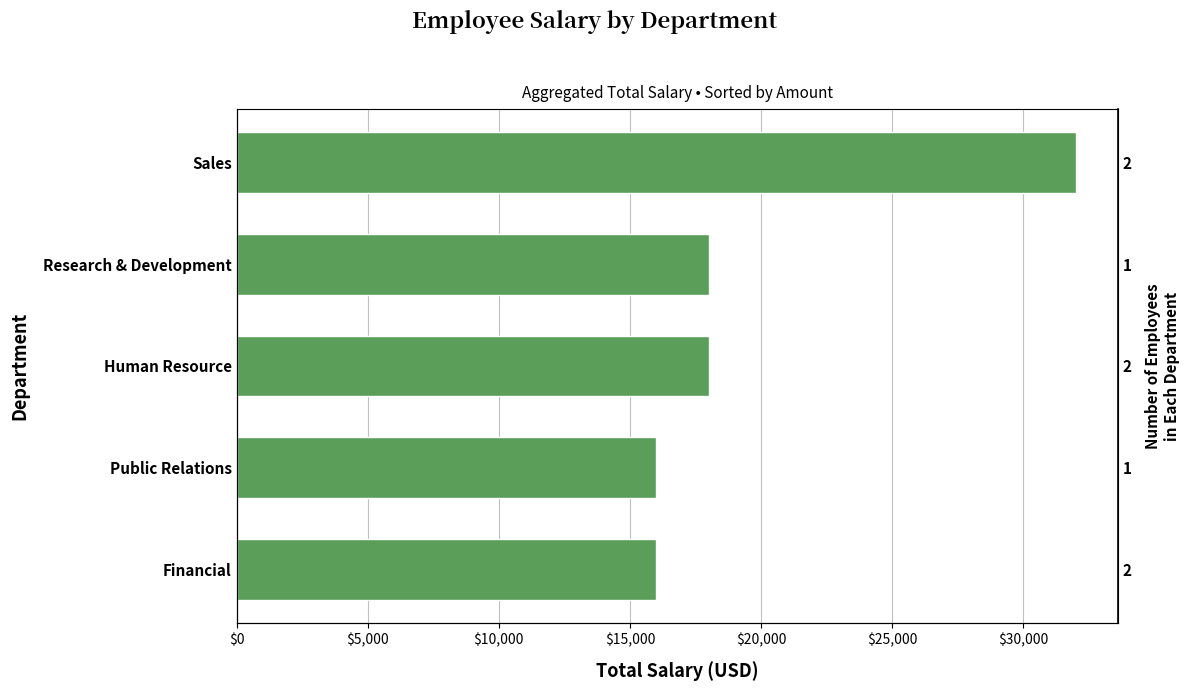

The value at Human Resource is 18000. True or false?

True